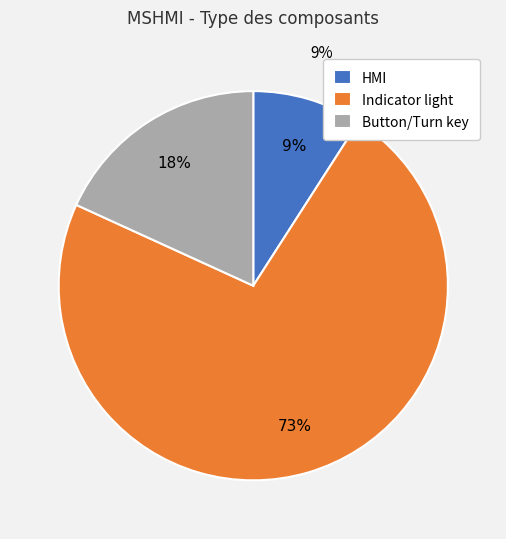

Combined, do Indicator light and HMI account for over 50%?

Yes